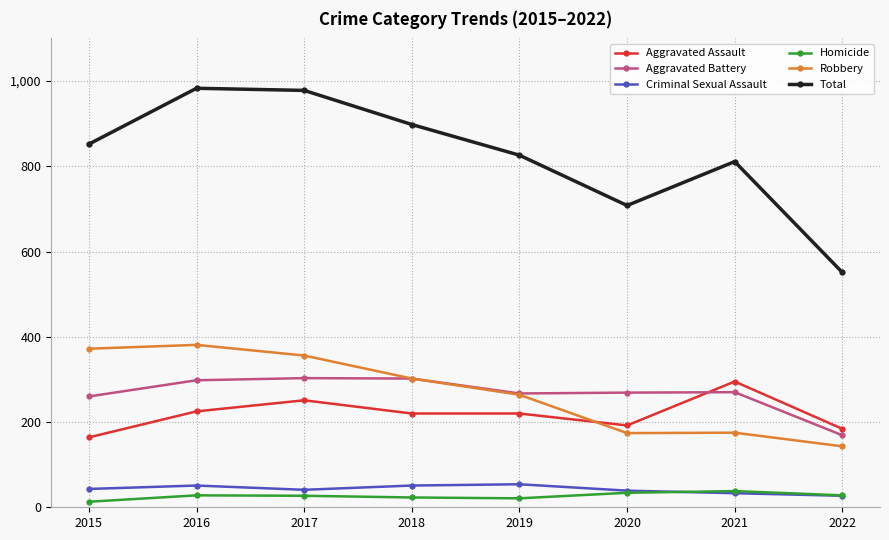

The value of Aggravated Battery at 2016 is 298. True or false?

True